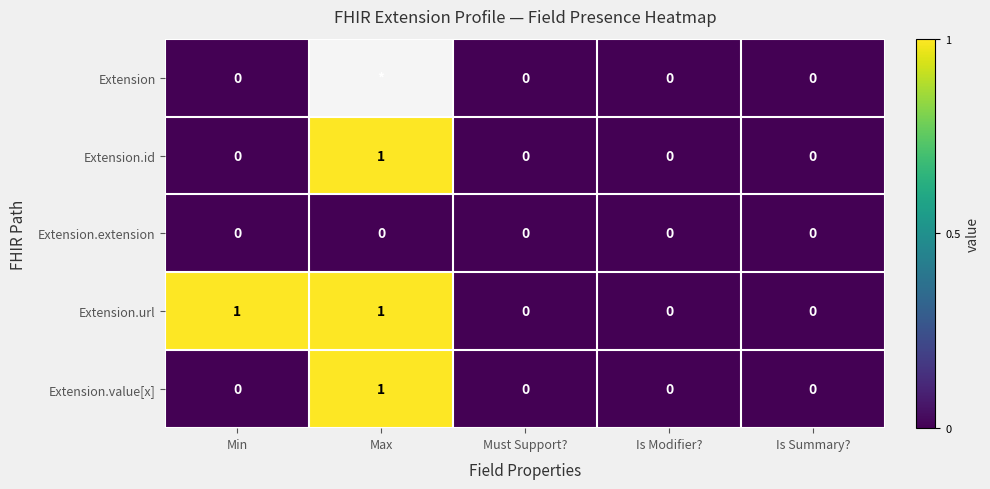

Count the Extension.id values in the range 0 to 1.

5